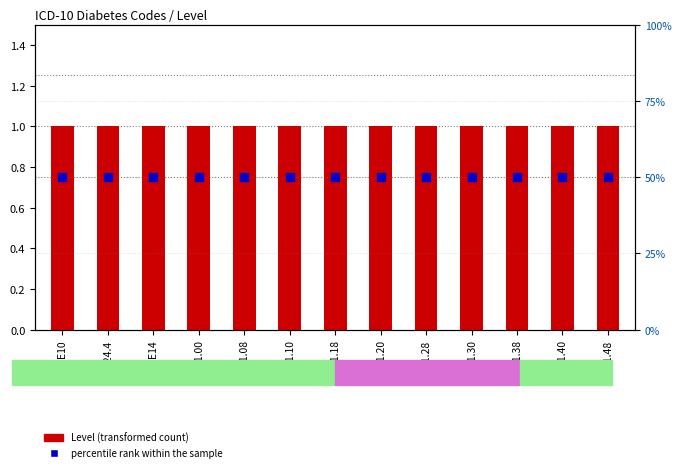

Which series contains the lowest Y value?

Level (transformed count)